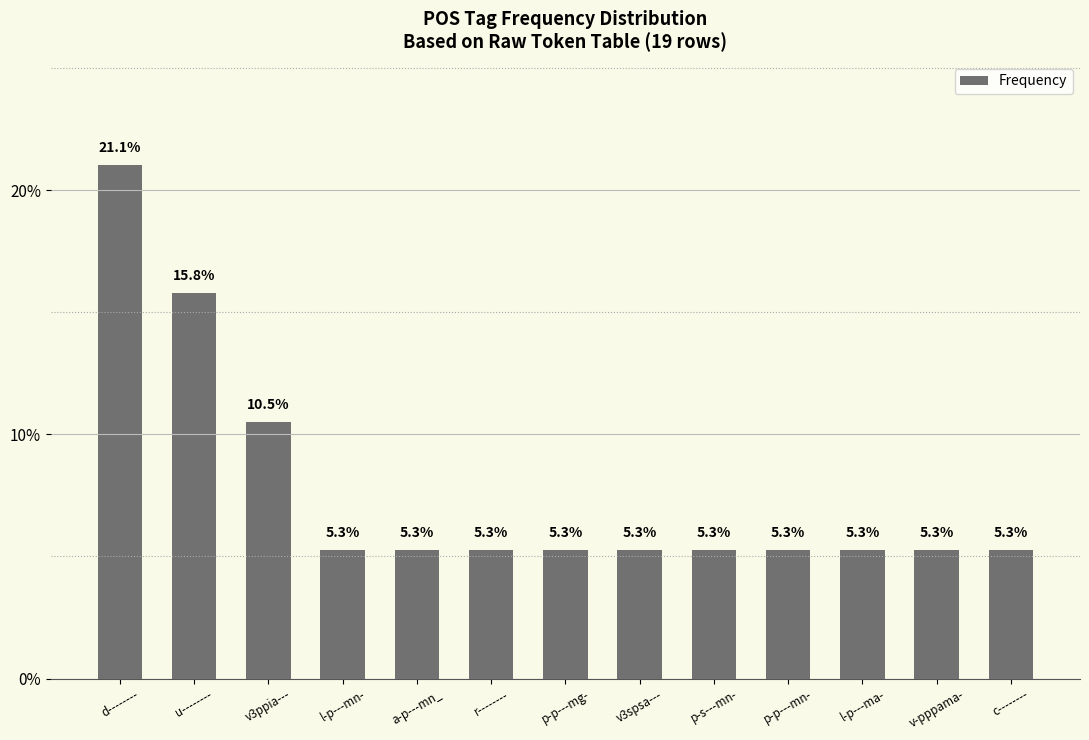

What value does the data have at l-p---mn-?

5.3